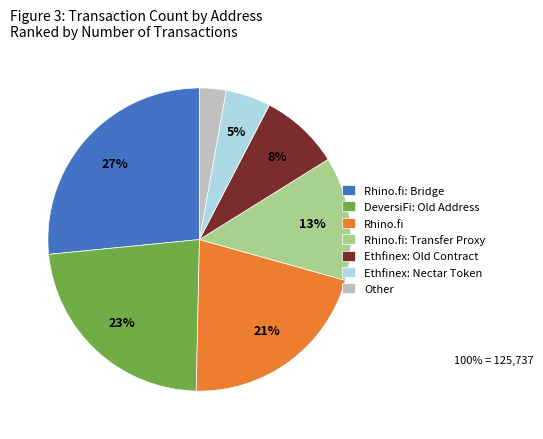

Which category has the biggest portion of the pie?

Rhino.fi: Bridge